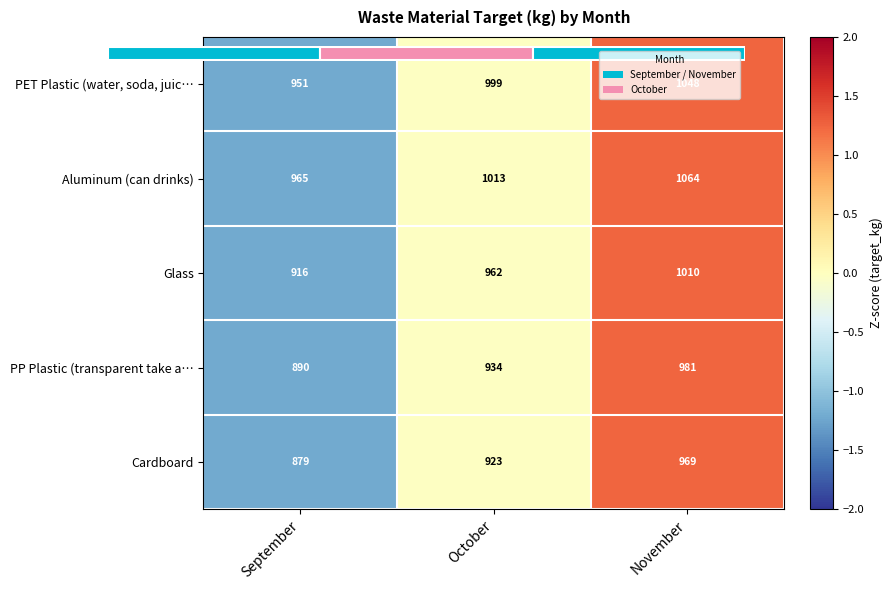

What is the minimum value shown in the chart?

-1.2